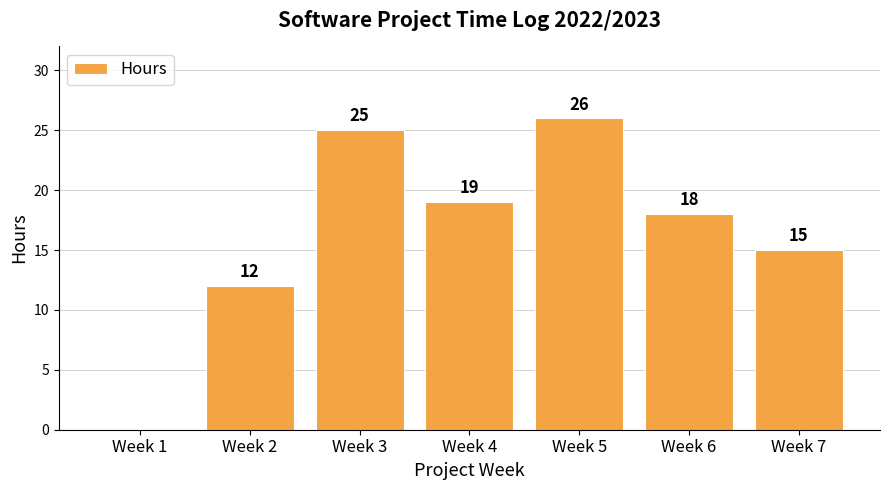

Is it true that the value at Week 2 is 12?

True